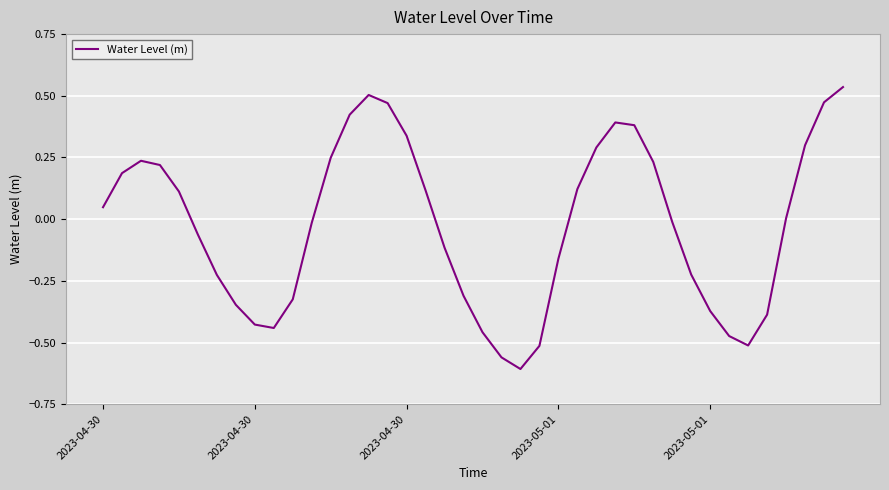

What is the difference between the maximum and minimum values?

1.1